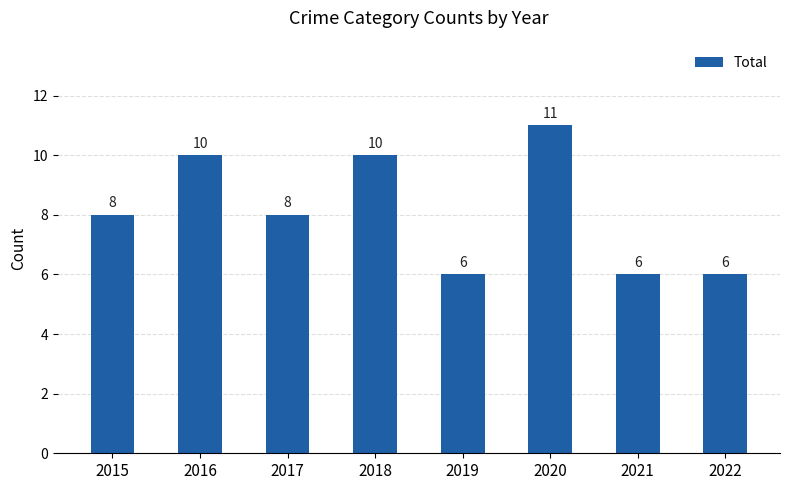

Between 2018 and 2020, which is larger?

2020